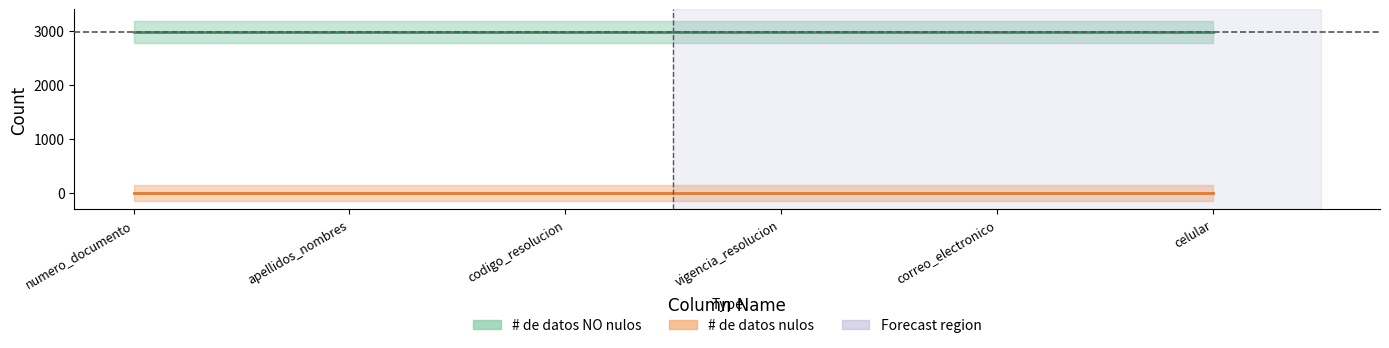

Reading left to right, extract all data points from this chart.

# de datos NO nulos: 2970	2970	2970	2970	2970	2970
# de datos nulos: 0	0	0	0	0	0